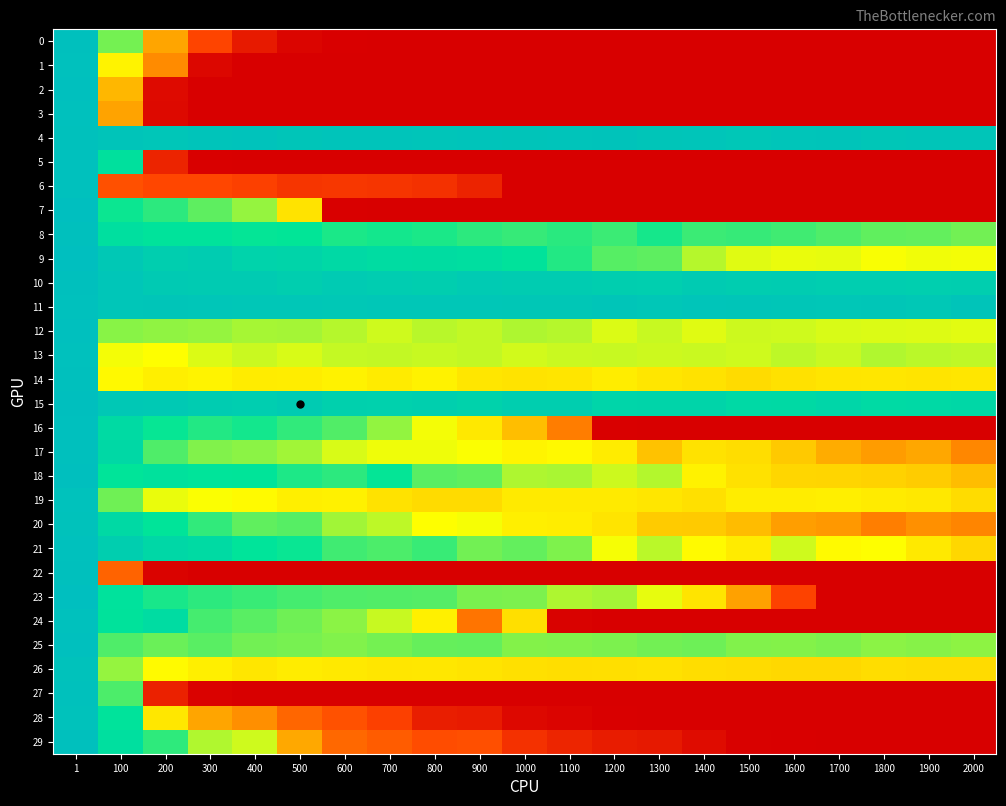

At how many categories does at least one series exceed 0?

21